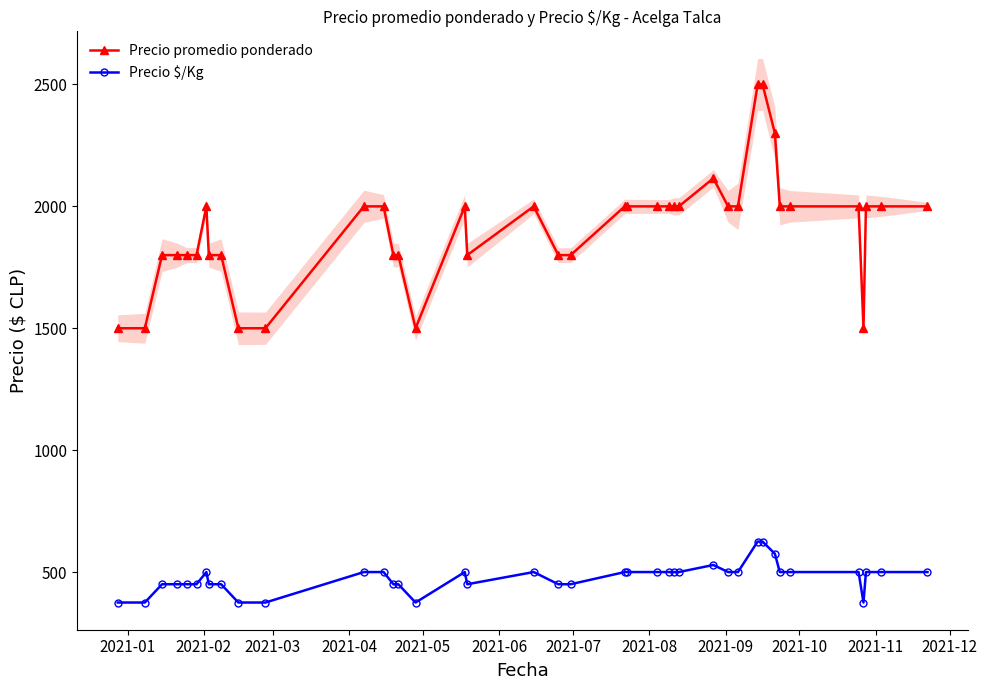

True or false: Precio promedio ponderado and Precio $/Kg cross at least once.

False